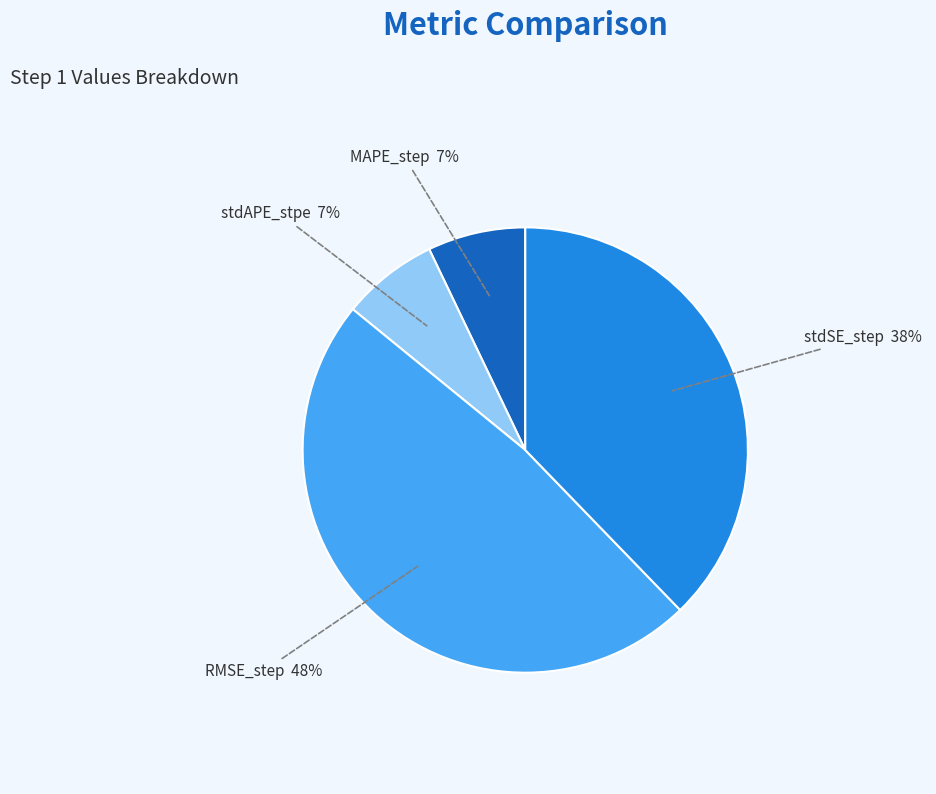

Does RMSE_step account for over 50% of the chart?

No